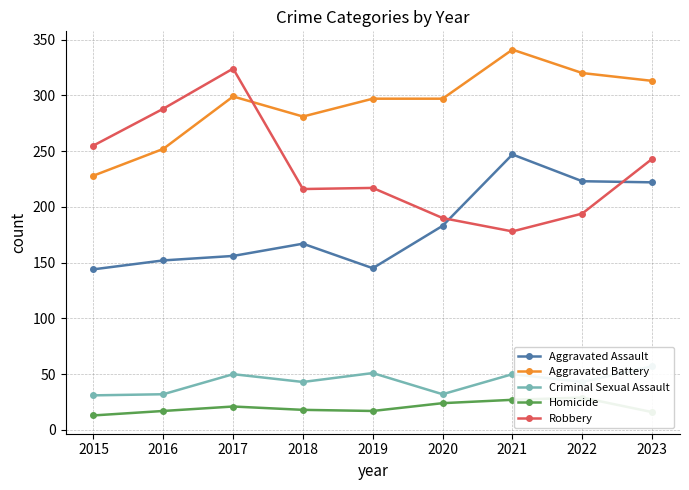

What is the sum of all Aggravated Assault values?

1639